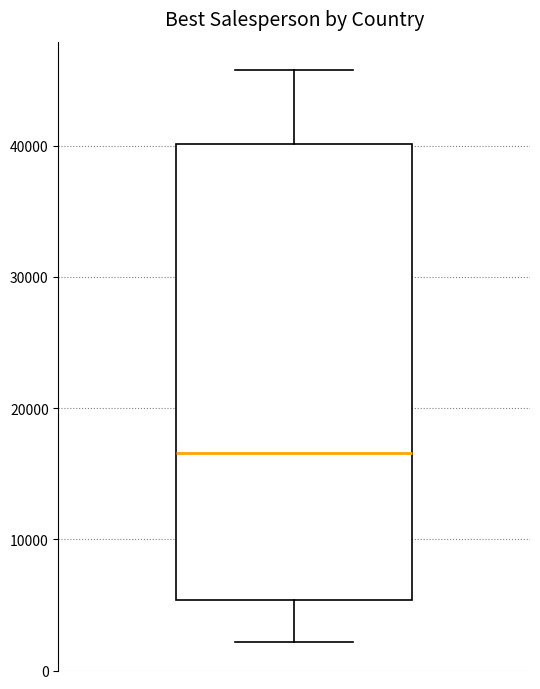

Read this box plot against the y-axis: the position of the median line, the range covered by the box, and the ends of both whiskers. The values are not printed on the chart, so give them approximately, as read against the axis.

median 17000, box 5000 to 40000, whiskers 2000 to 46000